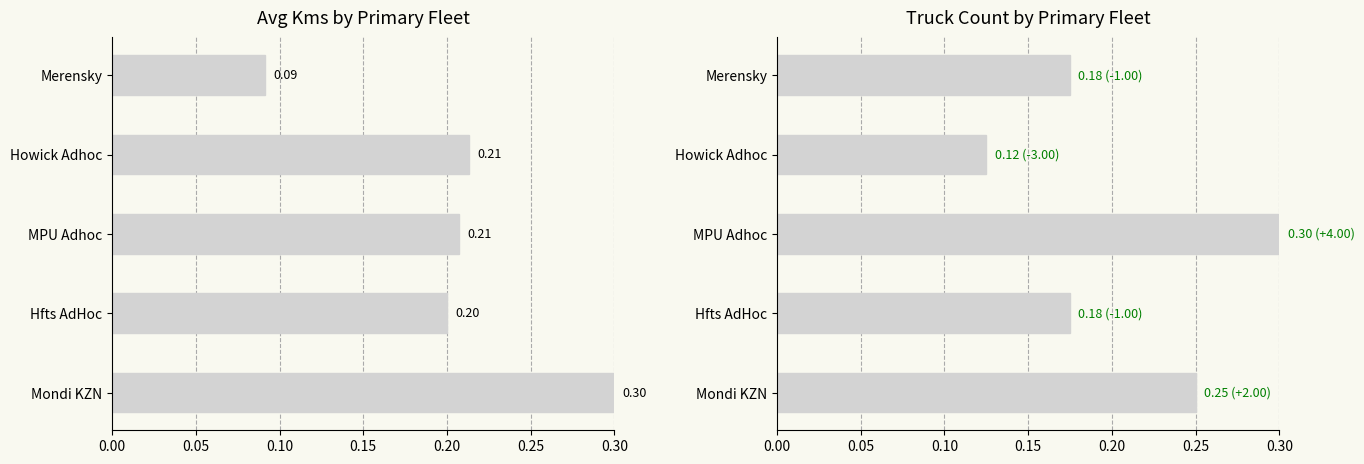

True or false: Avg Kms (normalized) has a value of 0.2 at MPU Adhoc.

True